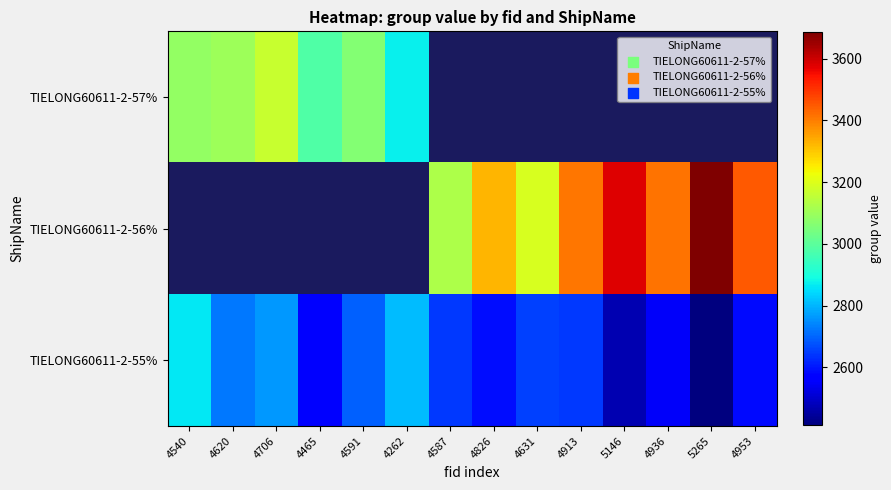

Between 4540 and 4591, which is larger?

4540